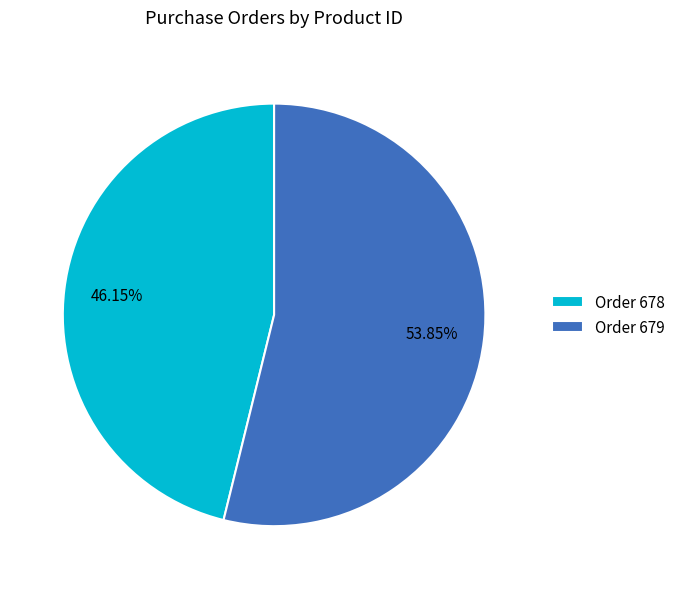

Count the number of slices in the pie.

2